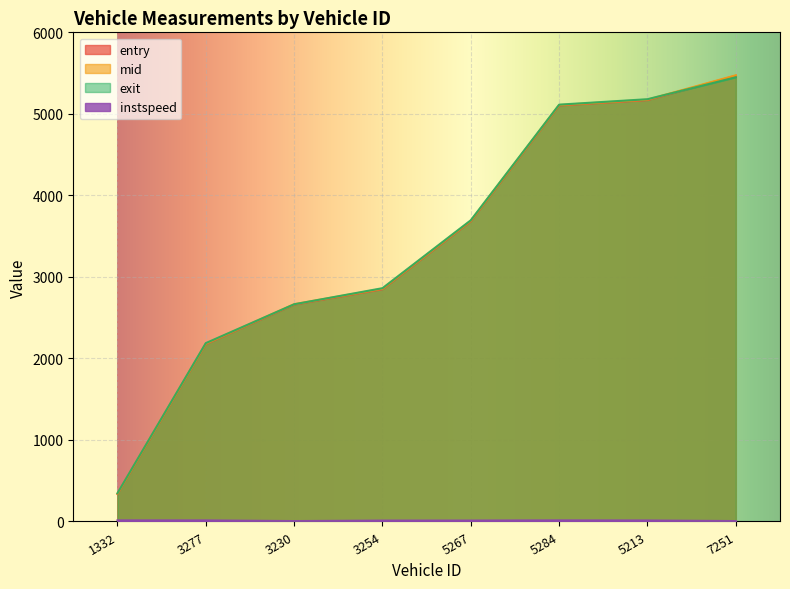

What is the value of the mid point at the 5th from the left?

3689.2